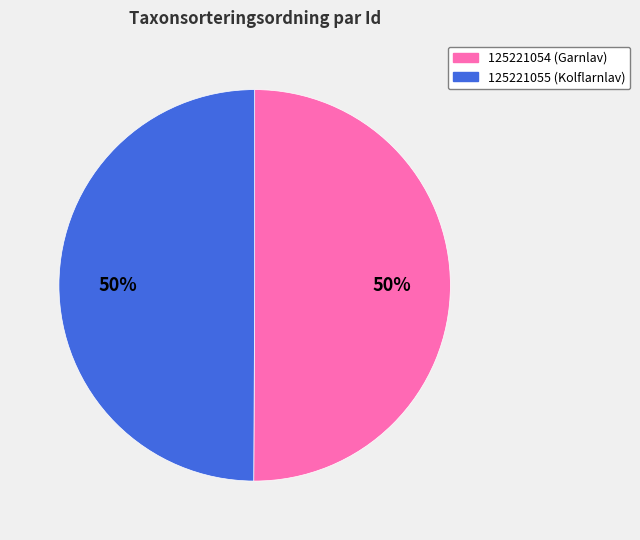

Is the sum of 125221055 (Kolflarnlav) and 125221054 (Garnlav) greater than half?

Yes